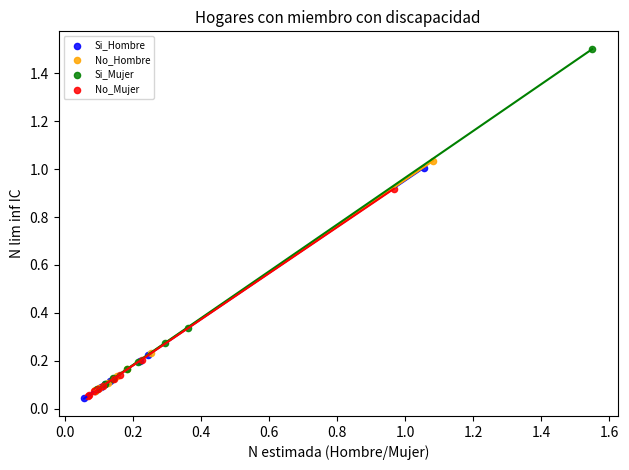

Which series has the largest Y range (max minus min)?

Si_Mujer